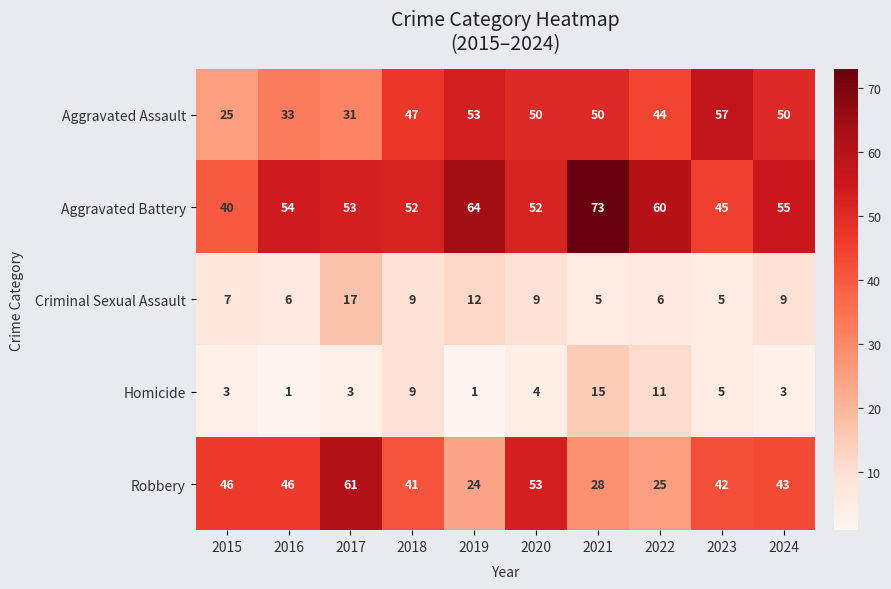

True or false: Homicide has a value of 4 at 2020.

True